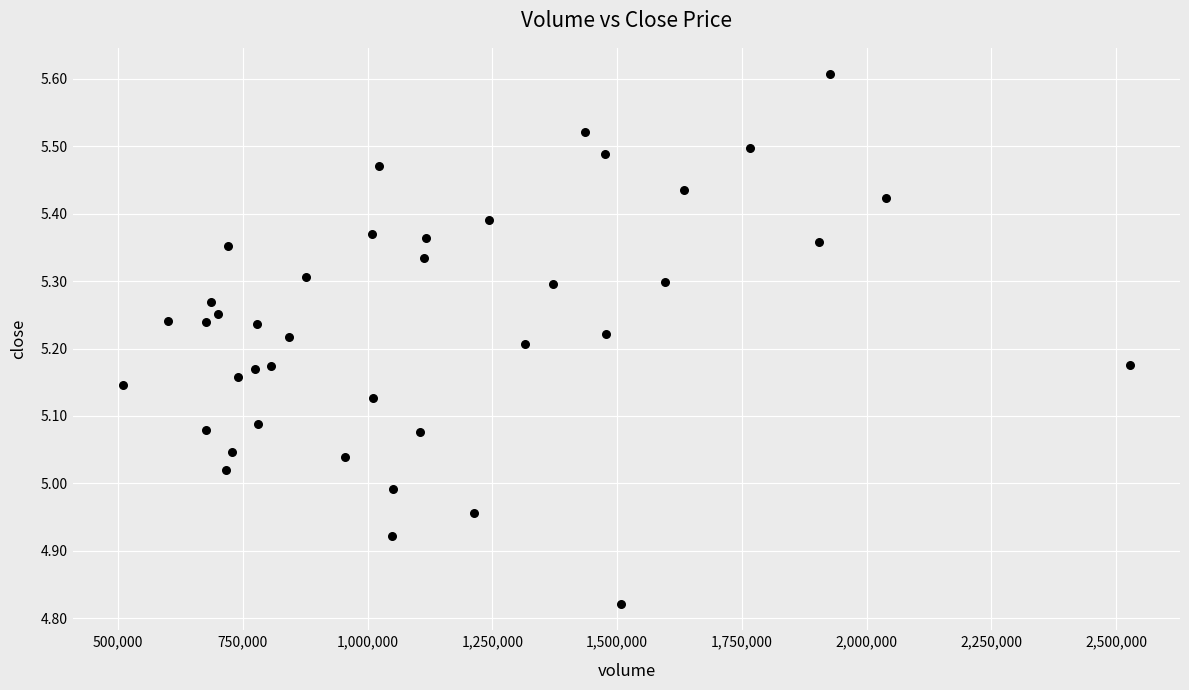

What is the range of X values (max minus min)?

2017430.0